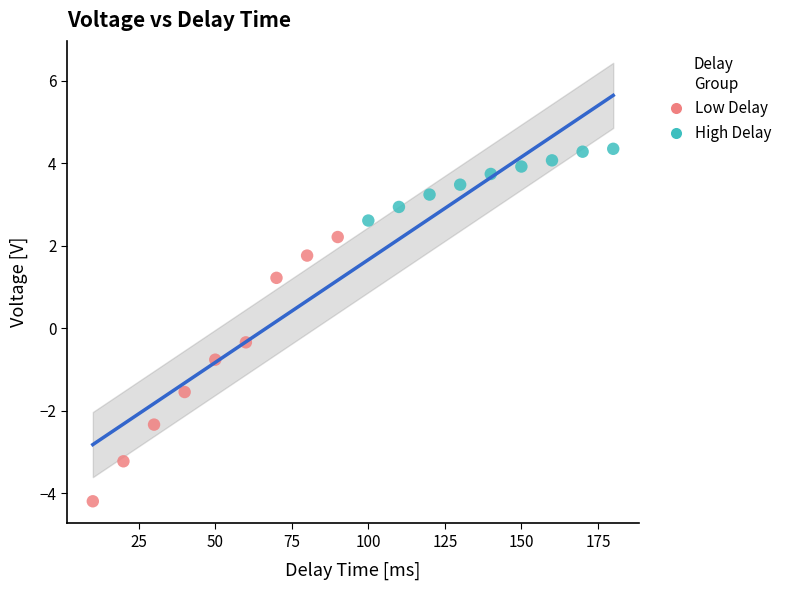

Which series contains the lowest Y value?

Low Delay